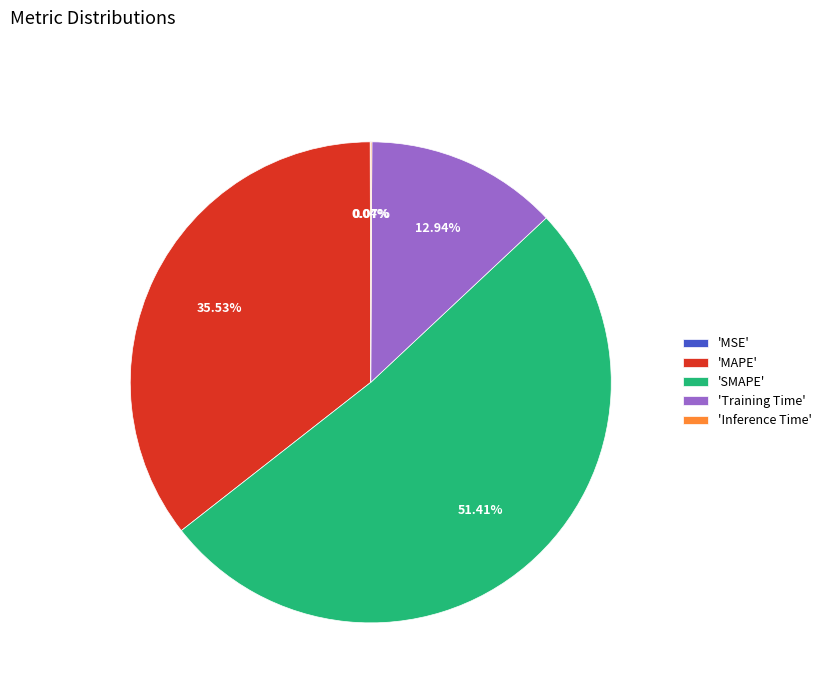

What is the largest slice in the pie chart?

'SMAPE'